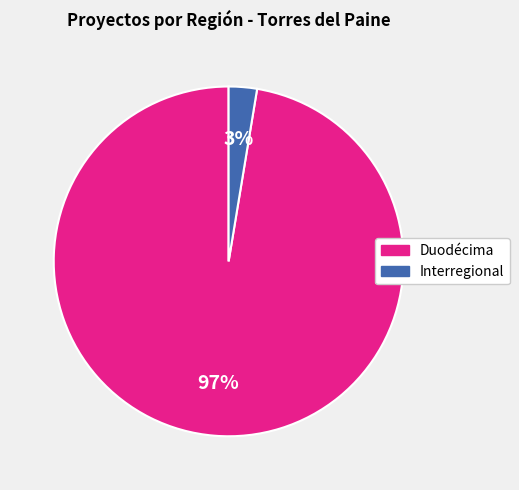

True or false: Duodécima accounts for 90% of the total.

False